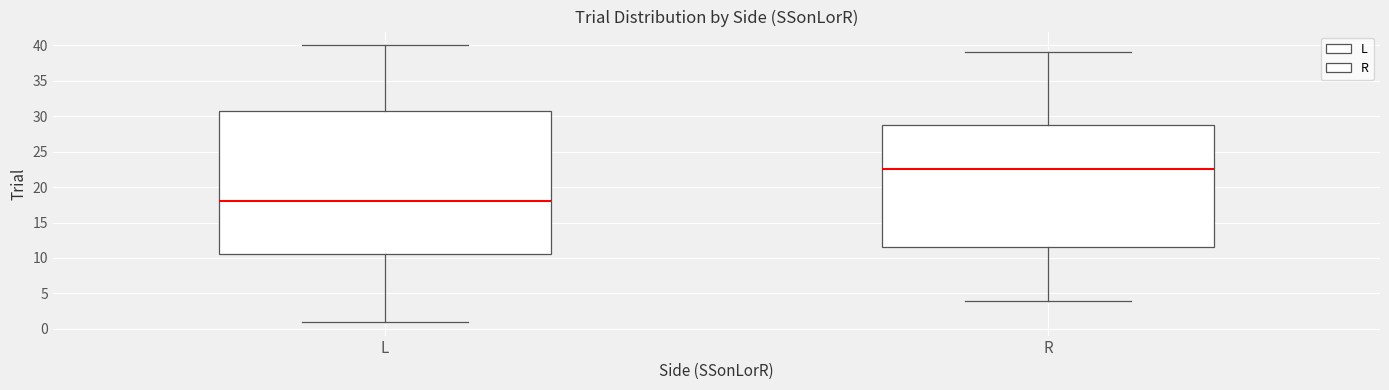

Reading left to right, transcribe this box plot: for each box, give where its median line is, the range the box spans, and where its two whiskers end, as read against the y-axis. The values are not printed on the chart, so give them approximately, as read against the axis.

L: median 18.0, box 10.5 to 31.0, whiskers 1.0 to 40.0
R: median 22.5, box 11.5 to 29.0, whiskers 4.0 to 39.0